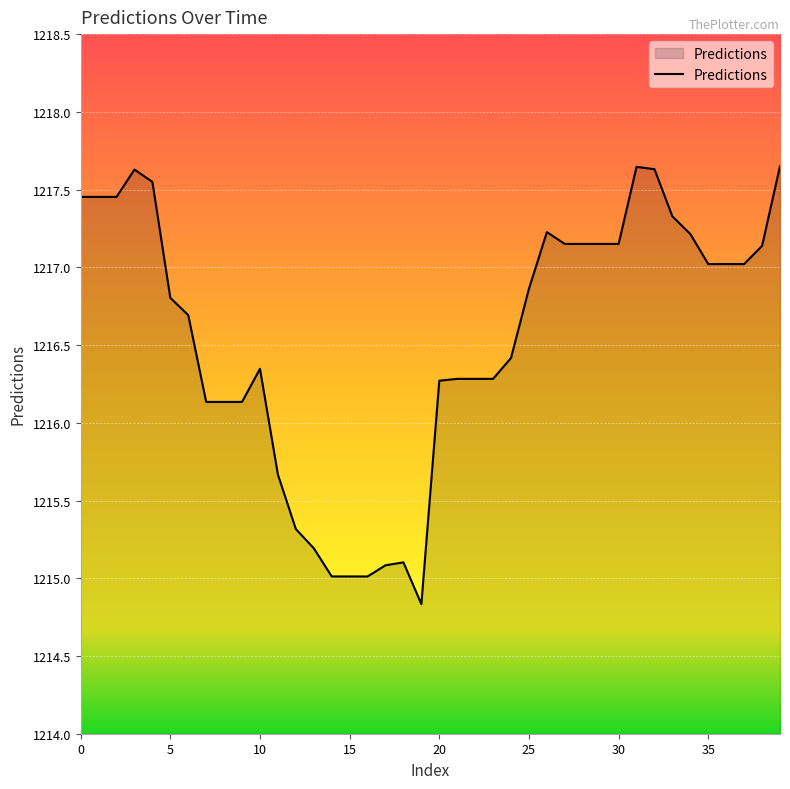

What is the minimum value shown in the chart?

1214.8